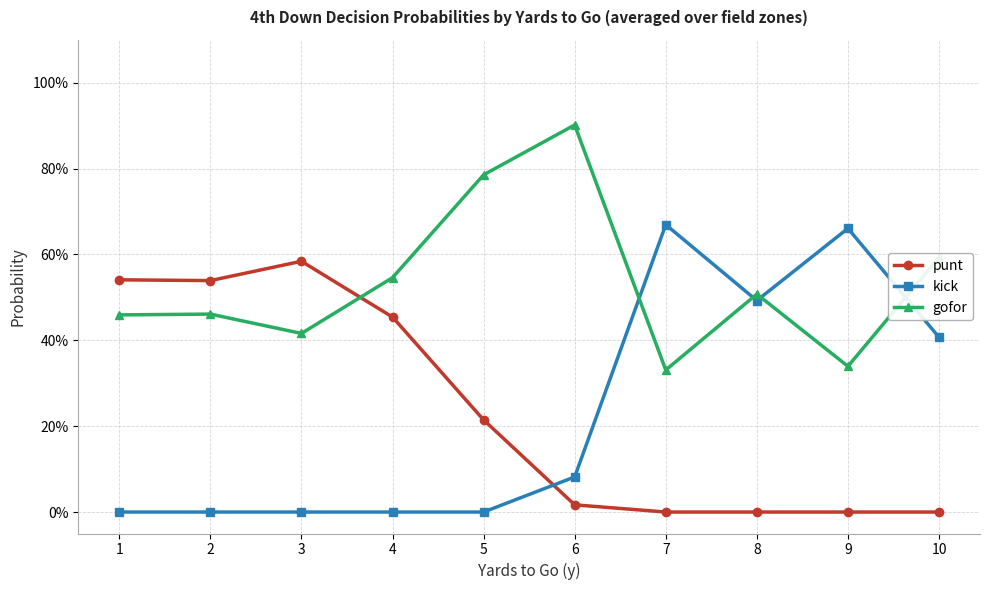

True or false: gofor and kick cross at least once.

True